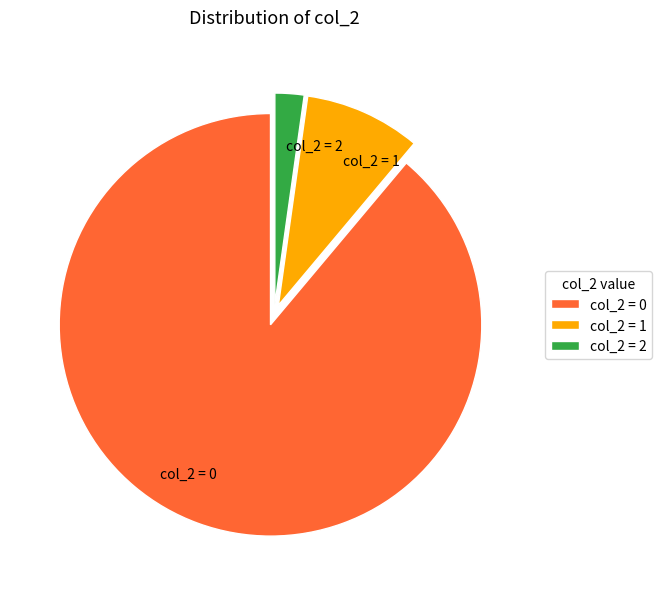

Is there a majority slice in this chart?

Yes